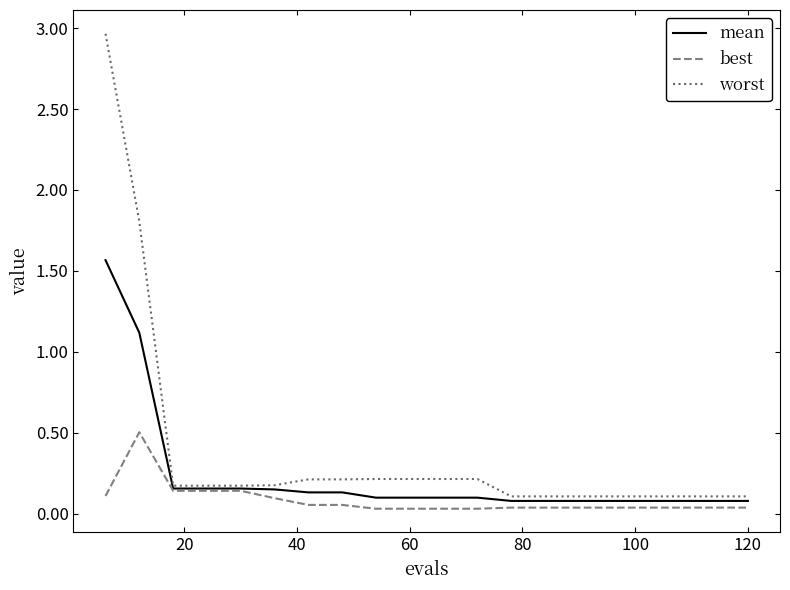

Which series has the largest range (max minus min)?

worst